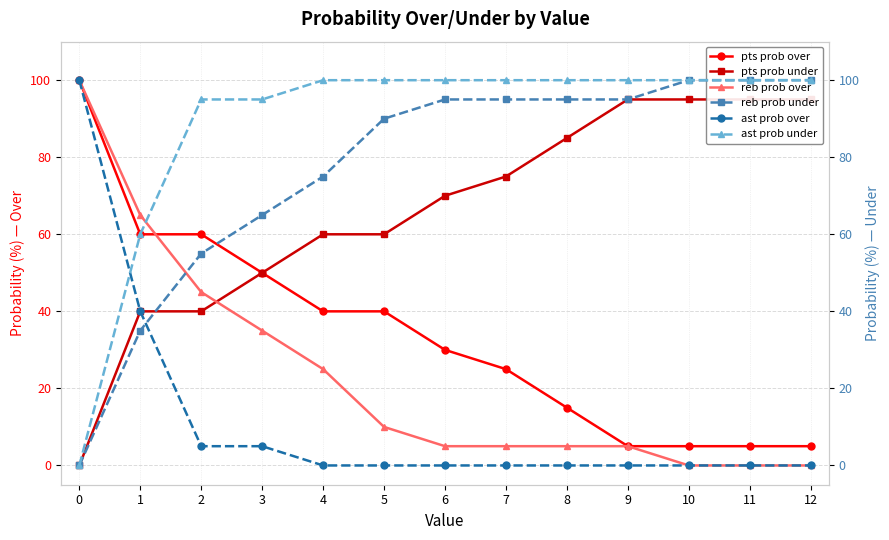

What is the average value of the ast prob under series?

88